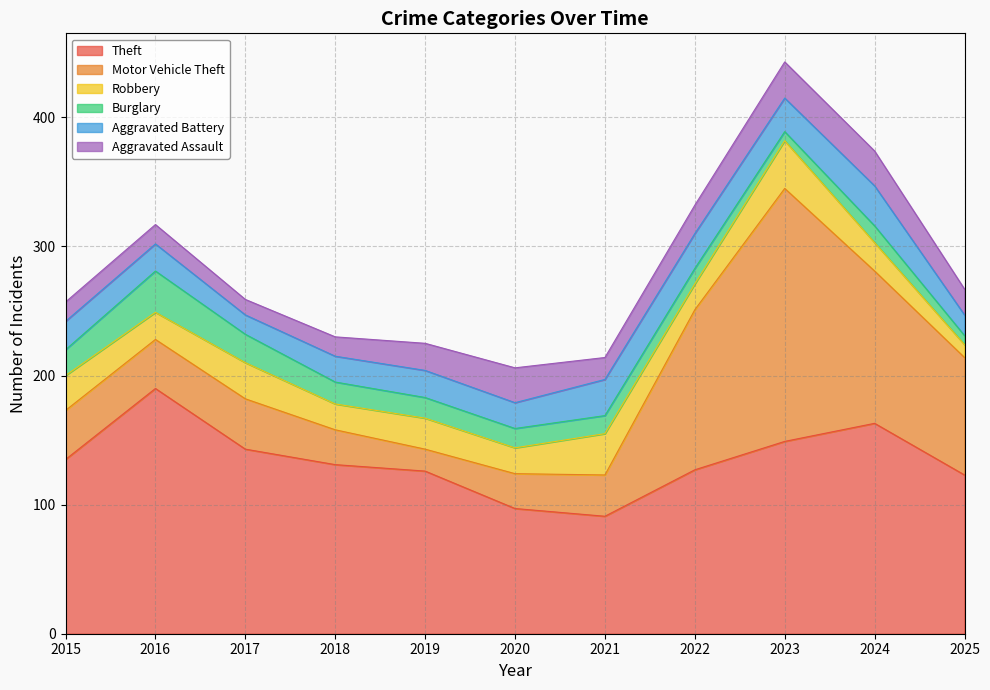

Where does the Burglary series first go above 15?

2015